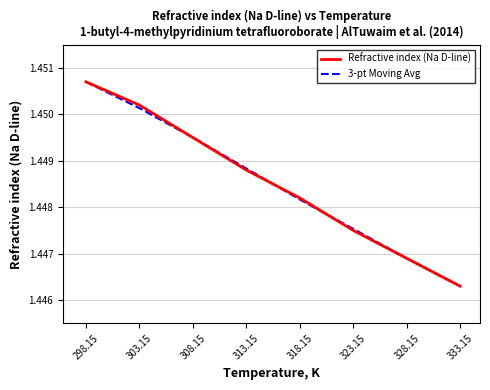

At which category is the sum across all series the highest?

298.15